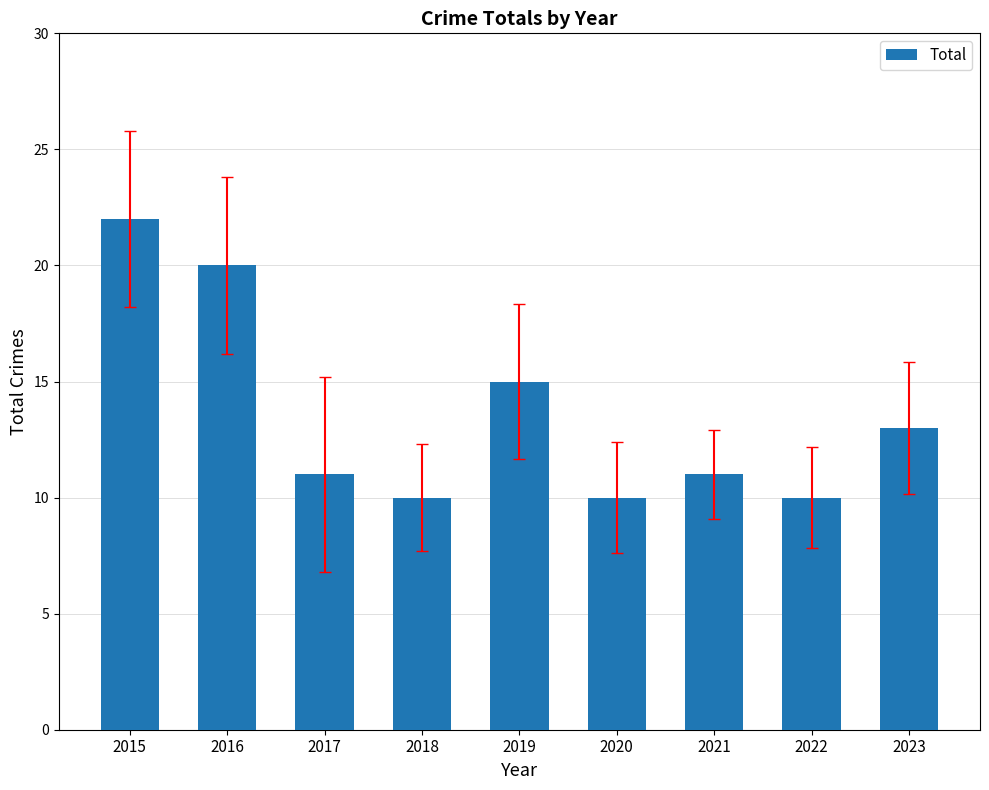

What is the smallest value displayed?

10